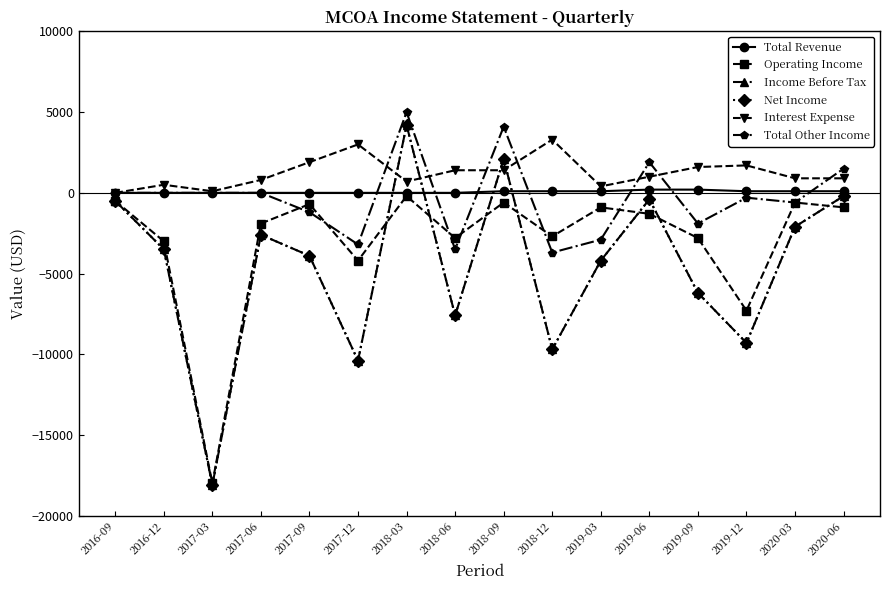

What is the difference between the second highest and minimum values in the Operating Income series?

17500